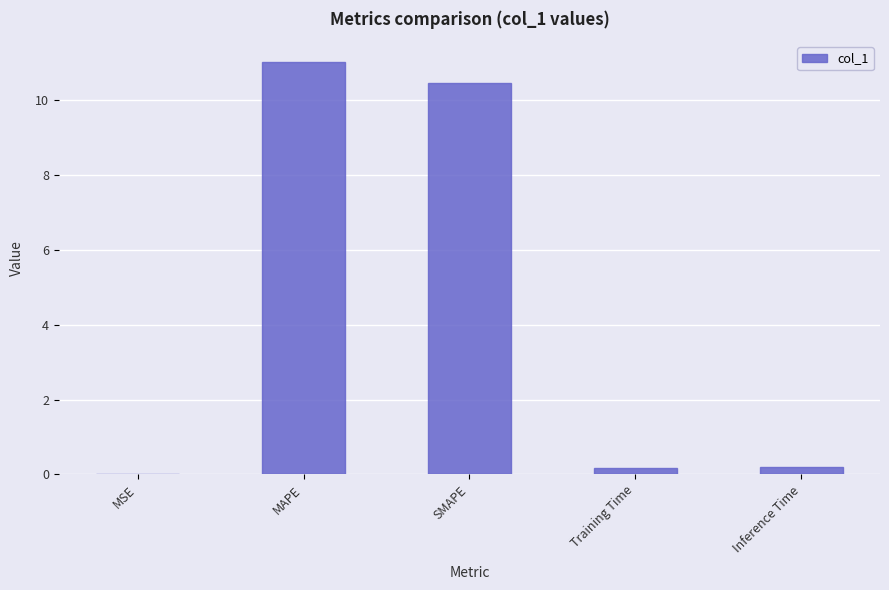

What is the approximate value at SMAPE?

10.5